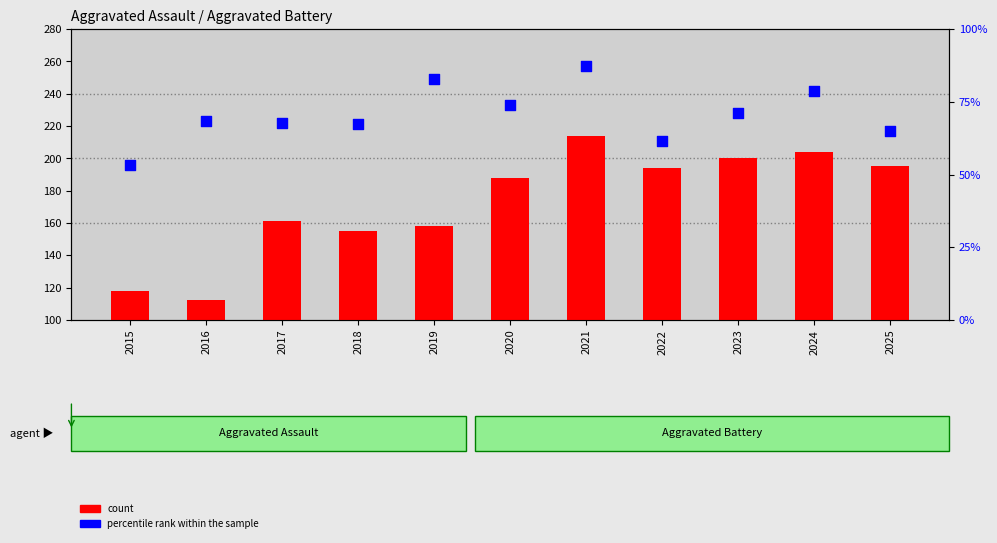

What is the total value across all series at 2017?

228.8